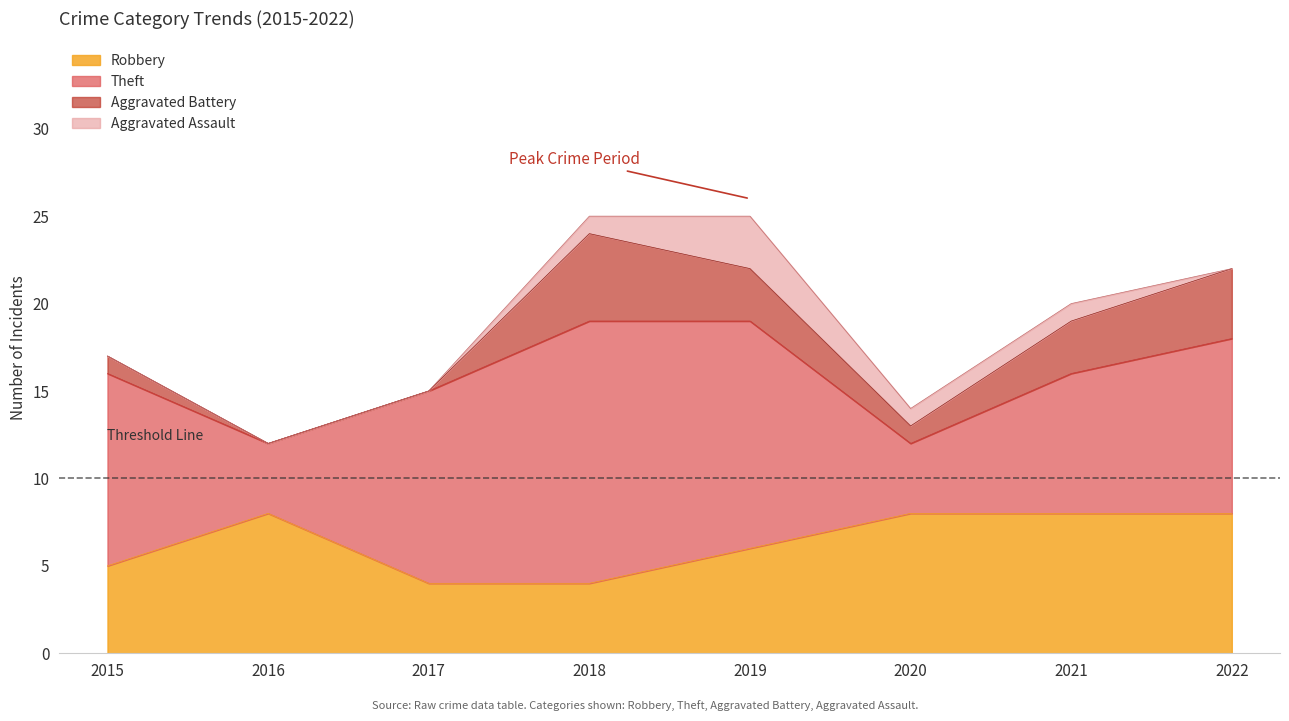

At which label does Theft first exceed 11?

2018